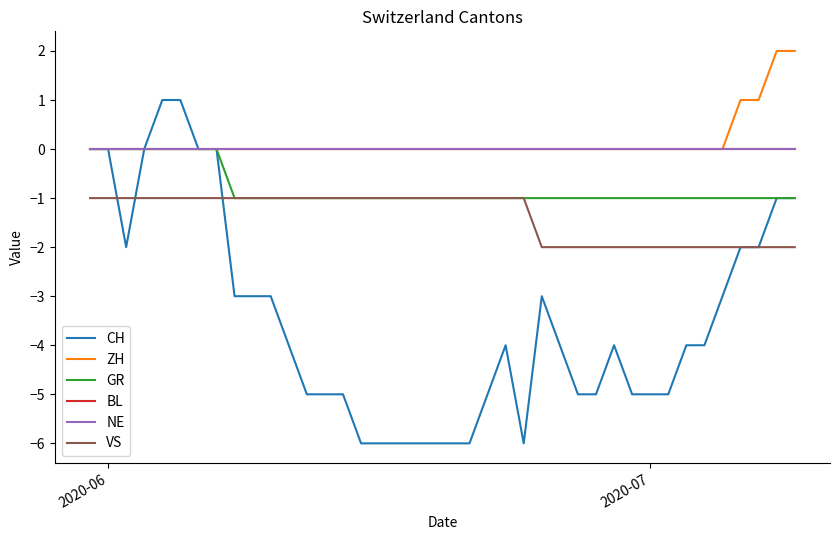

Does the chart have visible grid lines?

No